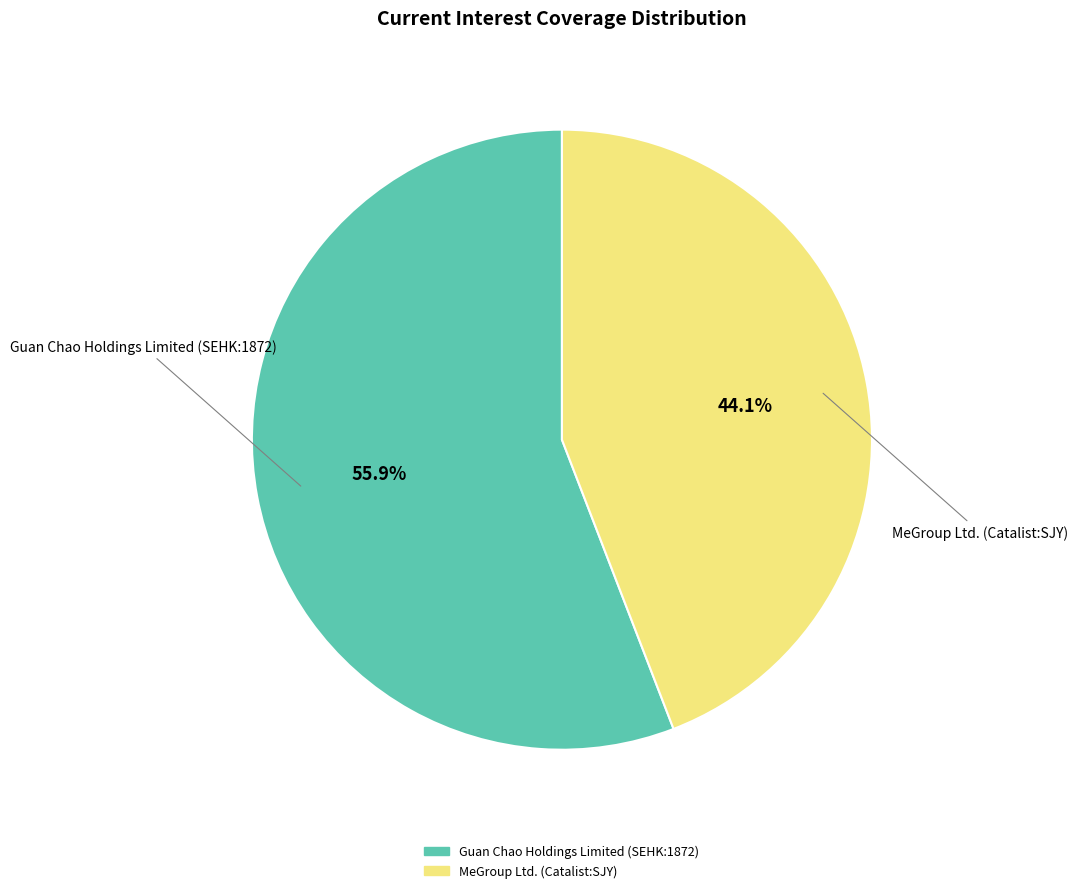

To the nearest percent, what is the difference between the largest and smallest slice percentages?

12%